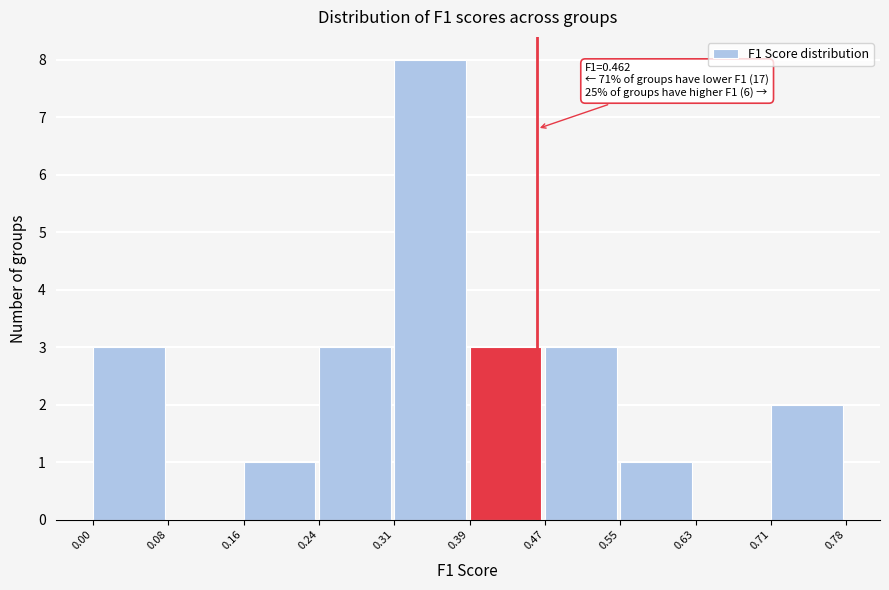

Which range on the x-axis has the tallest bar?

0.31 to 0.39